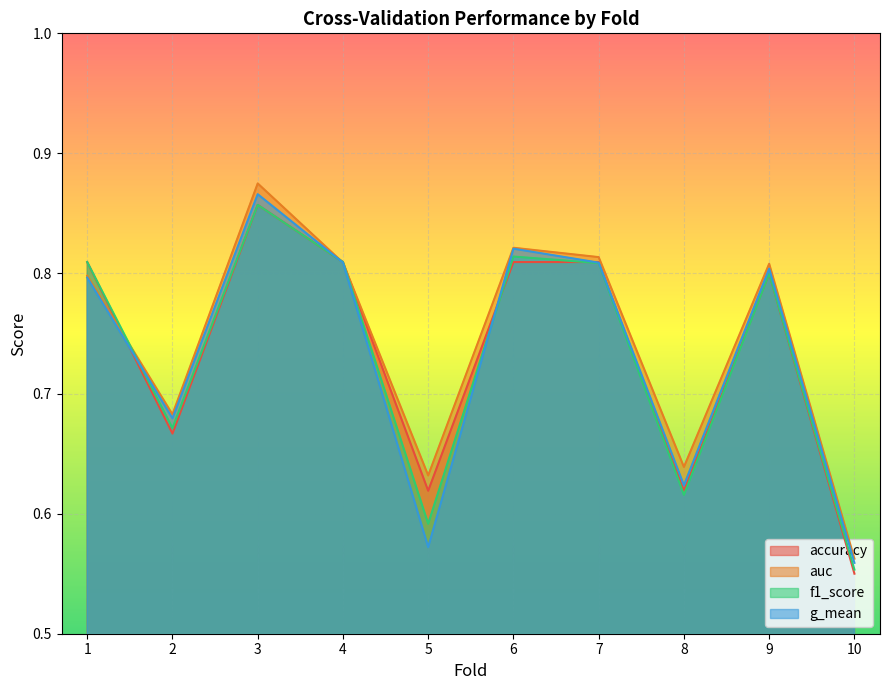

Rank the series by their maximum value, from lowest to highest.

accuracy, f1_score, g_mean, auc